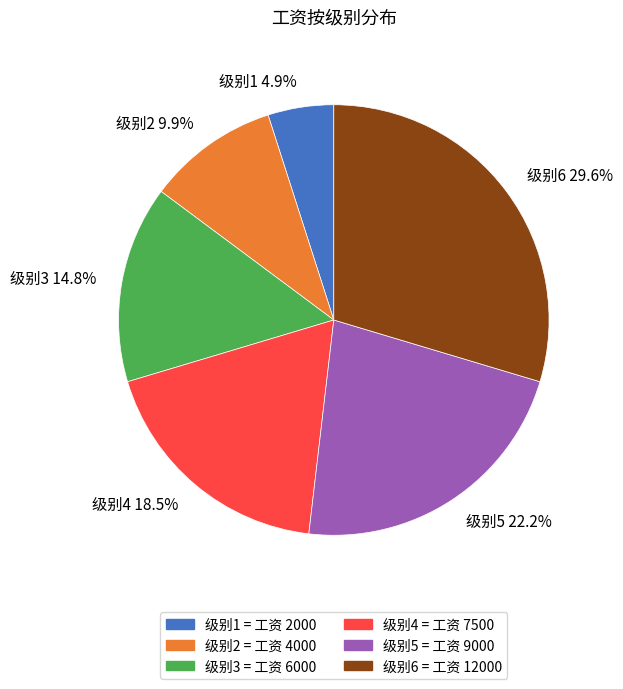

Do 级别3 14.8% and 级别4 18.5% together represent more than half of the pie?

No